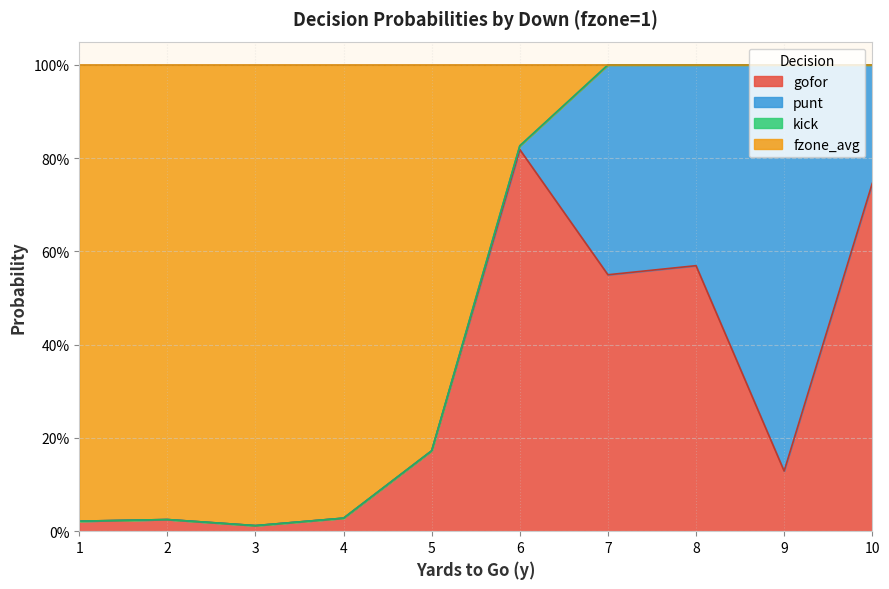

The gofor series shows 0.6 at 8. True or false?

True